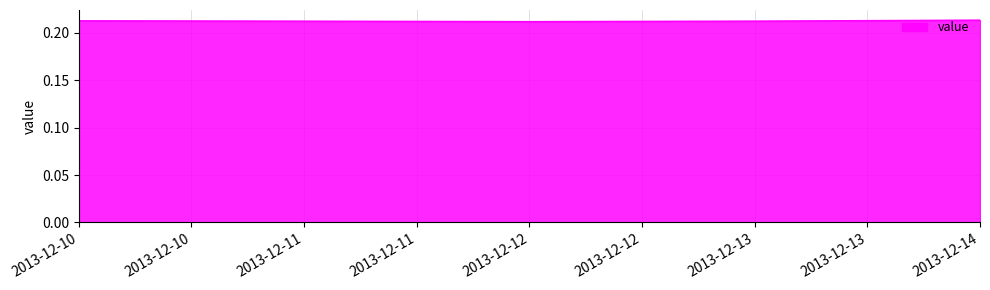

What is the sum of the values at 2013-12-10 and 2013-12-13?

0.4